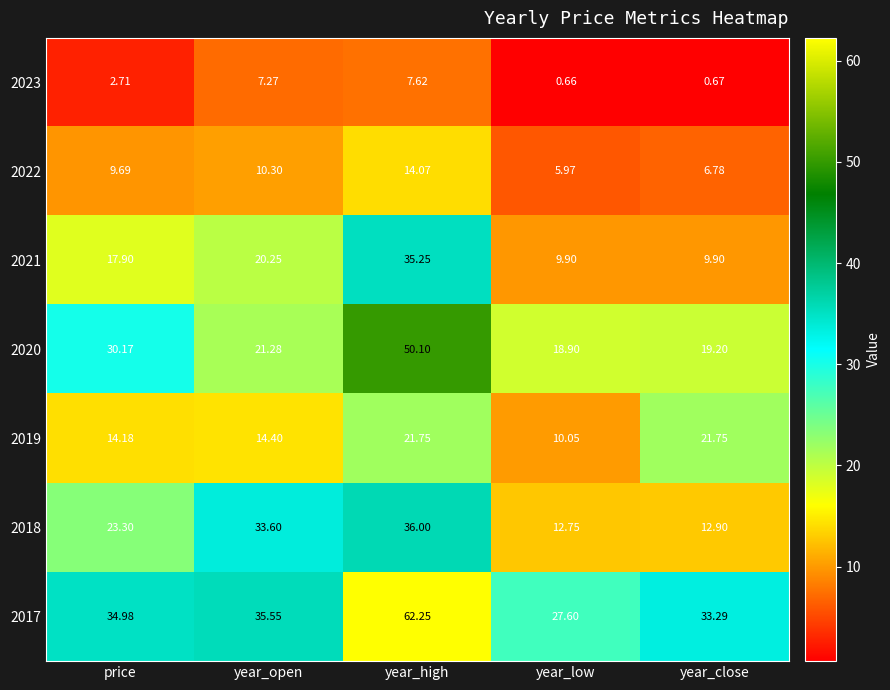

Which label corresponds to the largest value in the chart?

year_high